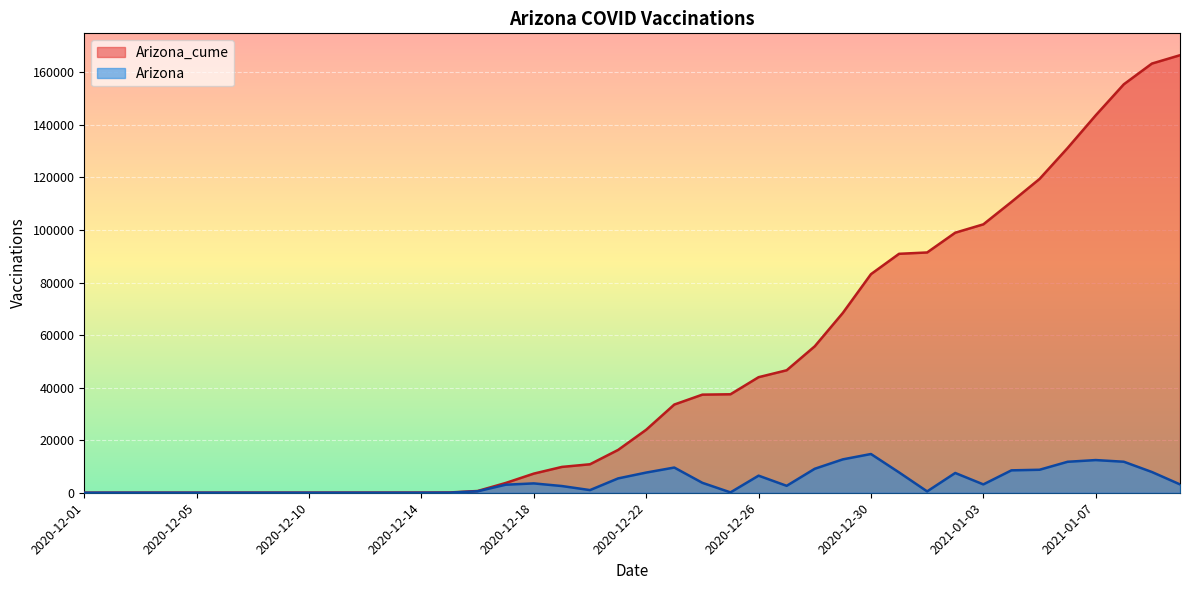

At which category is the sum across all series the highest?

2021-01-09